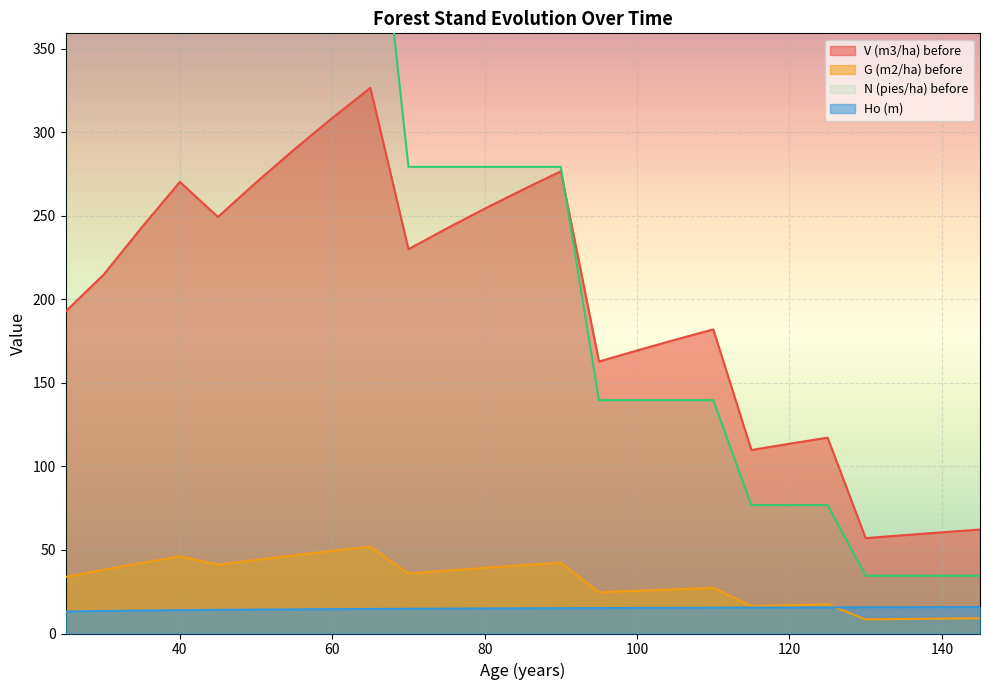

True or false: V (m3/ha) before and Ho (m) intersect in this chart.

False